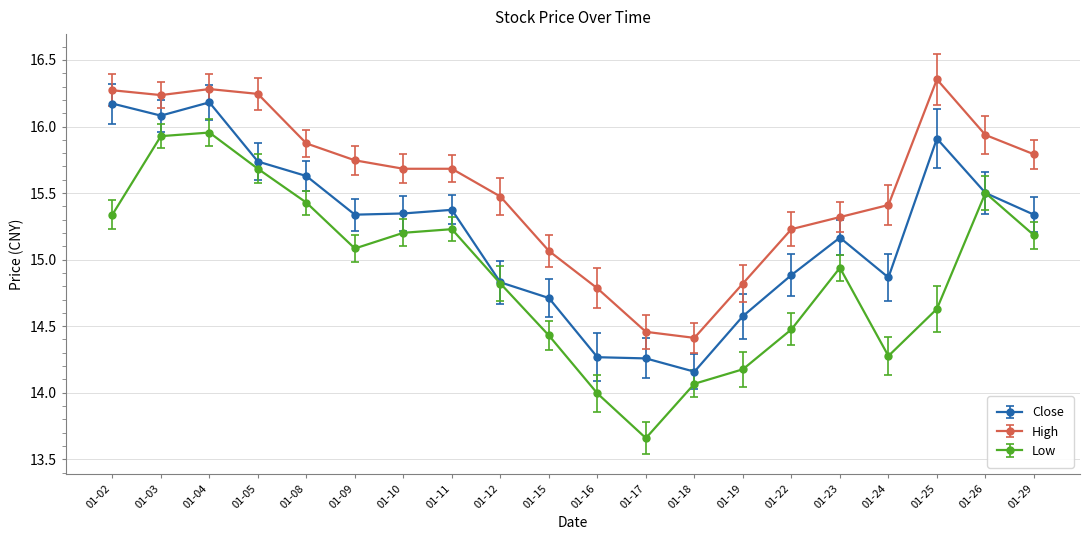

True or false: Close and High cross at least once.

False